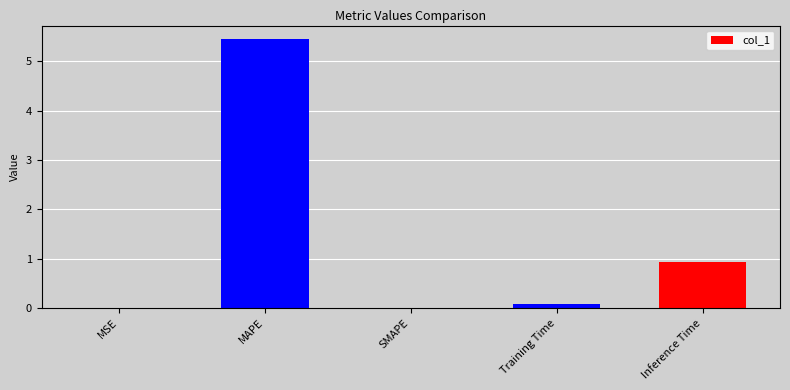

What is the sum of all values?

6.5